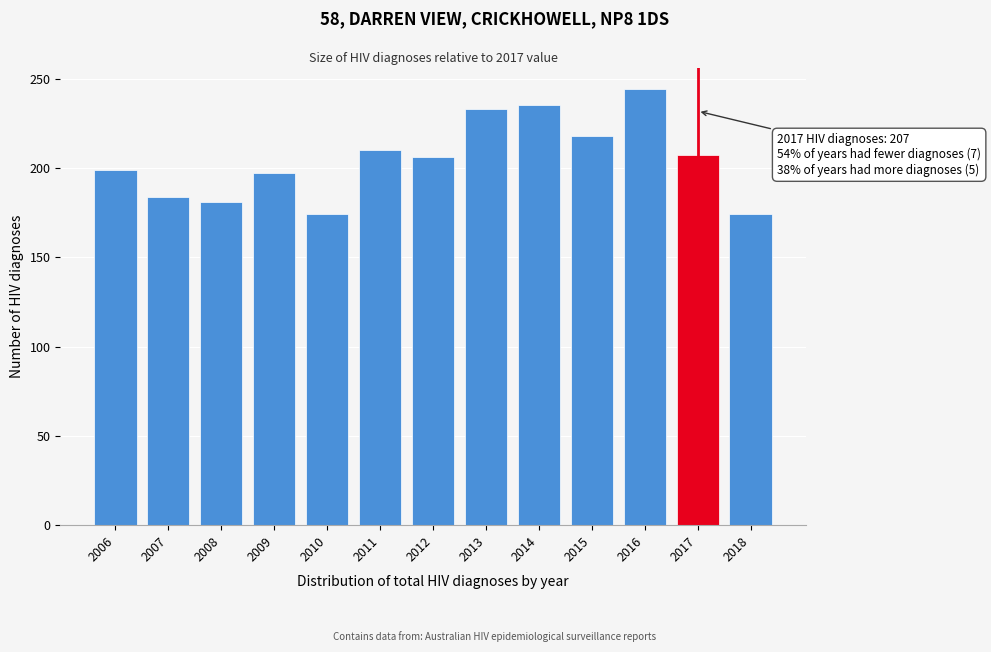

What is the difference between the values at 2015 and 2010?

44